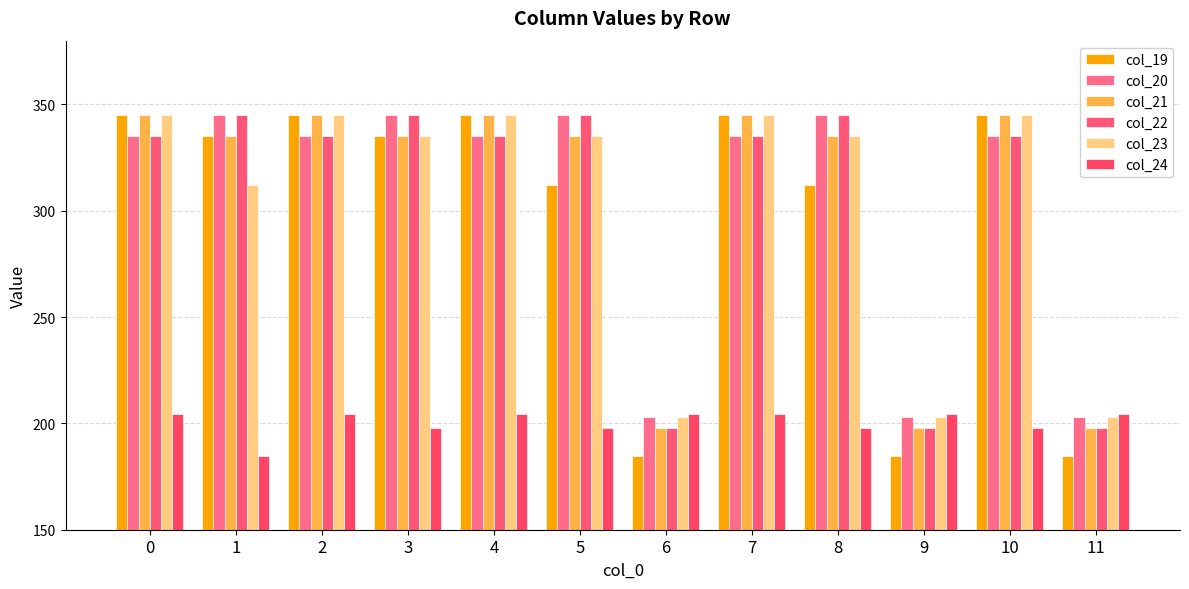

What is the difference between the maximum and minimum values in the col_19 series?

160.2